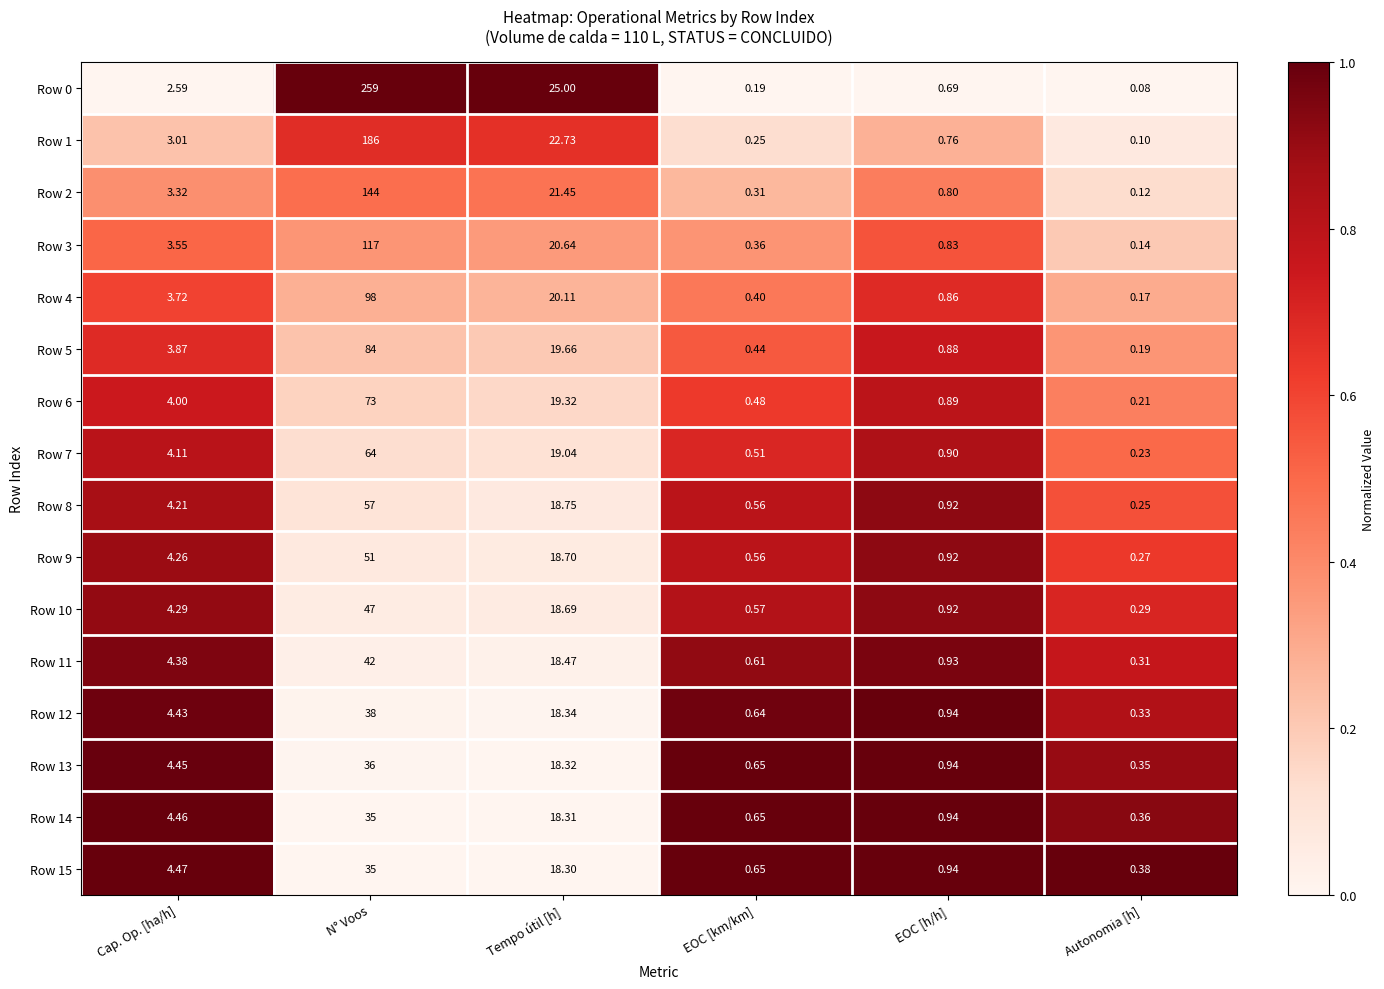

Which category has the highest value across all series?

N° Voos